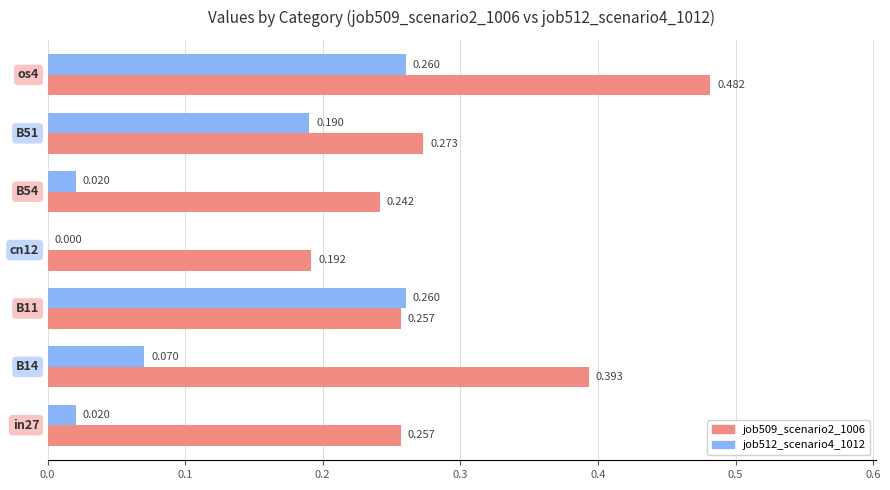

How many series are shown in this chart?

2